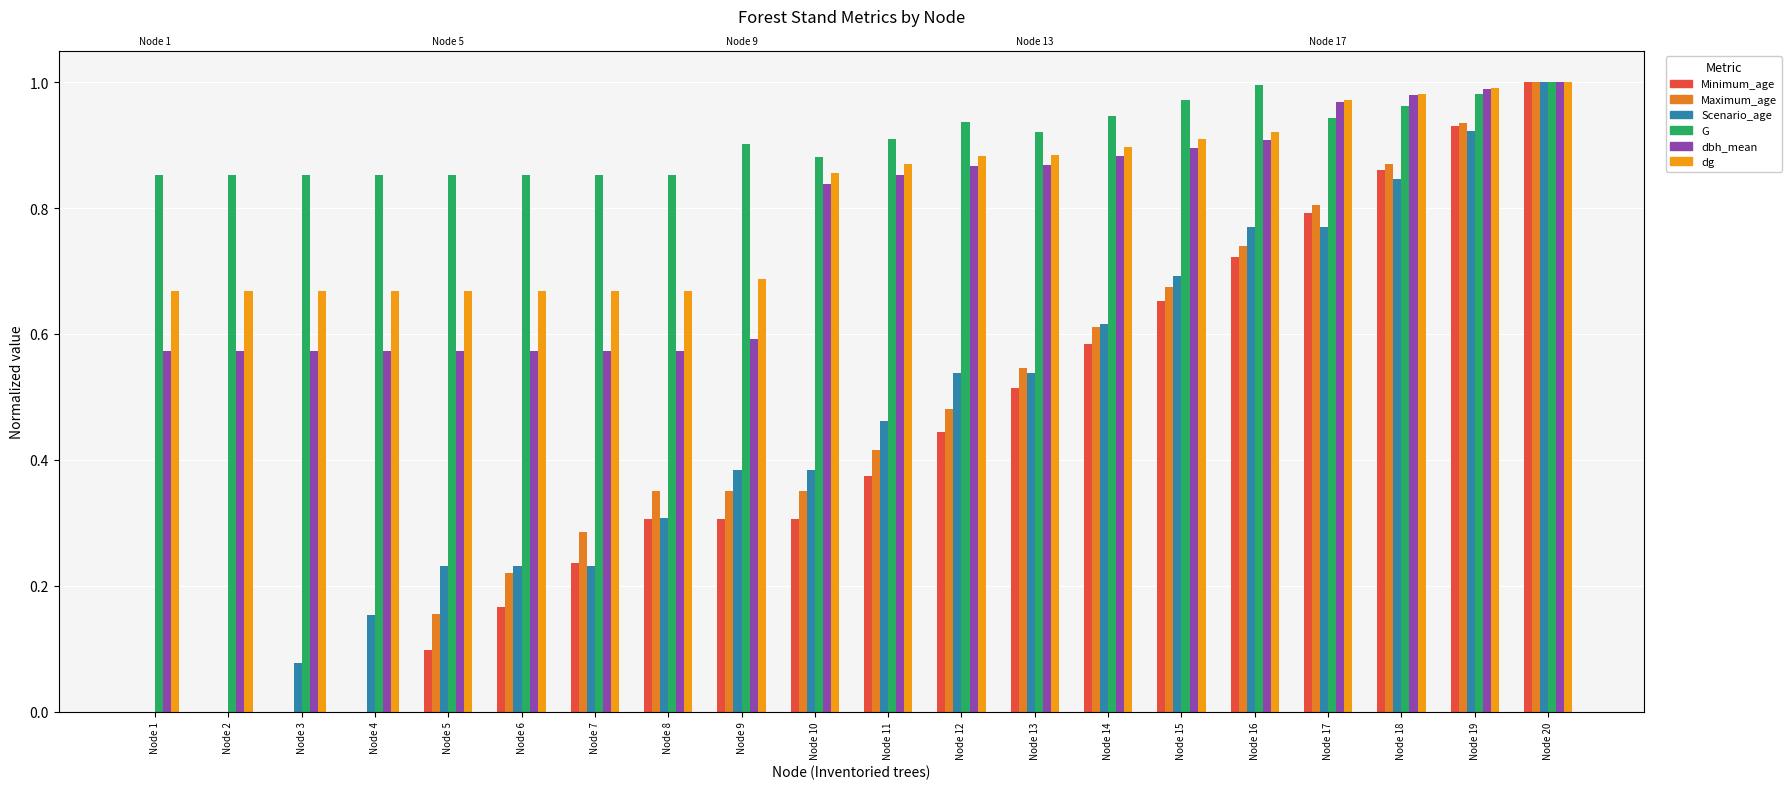

Where is Maximum_age nearest to the value 0?

Node 1